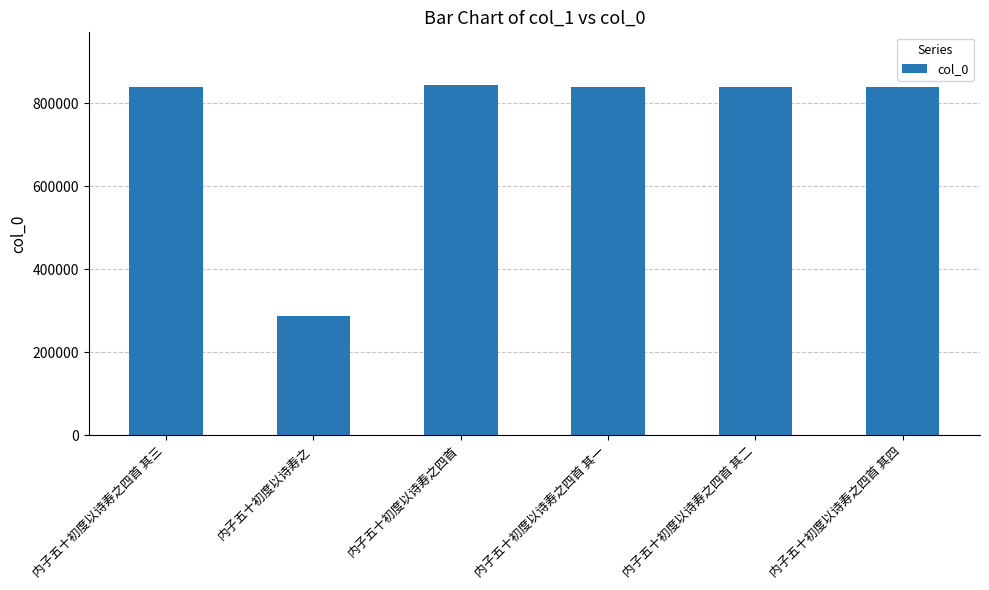

What value does the data have at 内子五十初度以诗寿之四首 其二?

840595